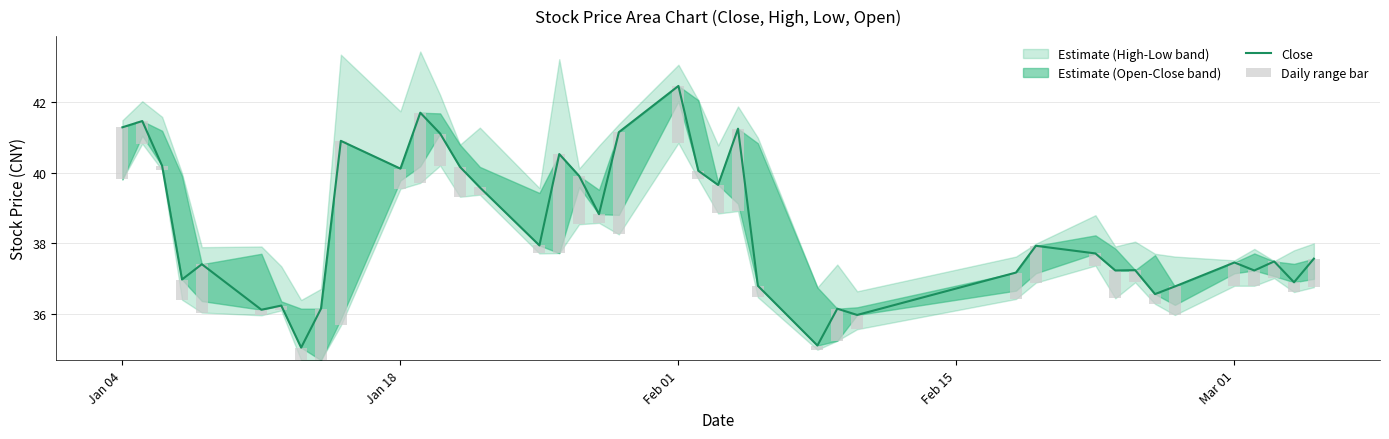

Reading right to left, transcribe all the data shown in this chart.

Close: 37.6	36.9	37.5	37.2	37.5	36.8	36.6	37.2	37.2	37.7	37.9	37.2	36.0	36.2	35.1	36.8	41.2	39.6	40.1	42.5	41.1	38.8	39.9	40.5	37.9	39.6	40.2	41.1	41.7	40.1	40.9	36.2	35.0	36.2	36.1	37.4	37.0	40.2	41.5	41.3
Daily range bar: 0.8	0.3	0.5	0.4	0.7	0.8	0.3	0.3	0.8	0.3	1.0	0.7	0.4	0.9	0.1	0.3	2.3	0.8	0.2	1.6	2.9	0.2	1.4	2.8	0.2	0.2	0.8	0.9	2.0	0.6	5.2	1.5	0.4	0.1	0.2	1.4	0.6	0.1	0.6	1.5